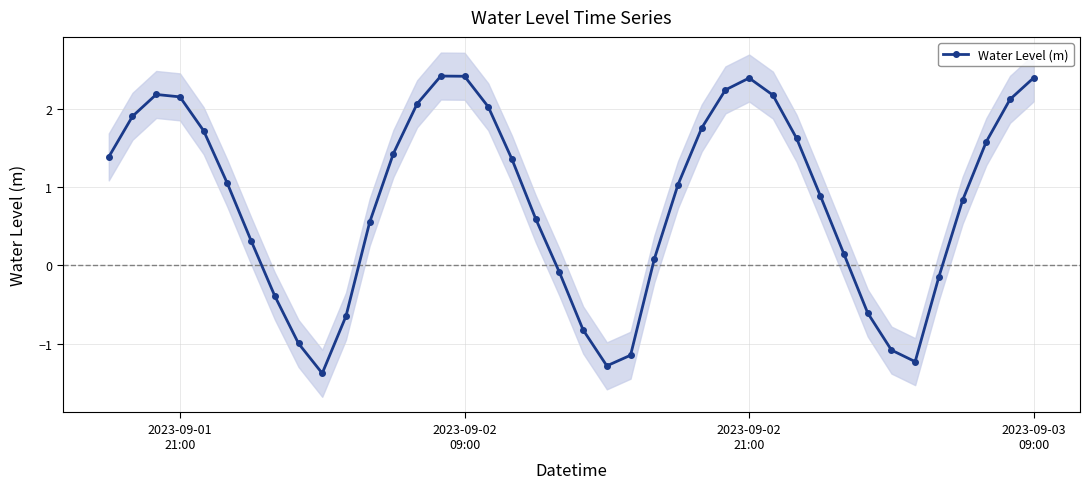

What is the value of the 35th point from the left?

-1.2